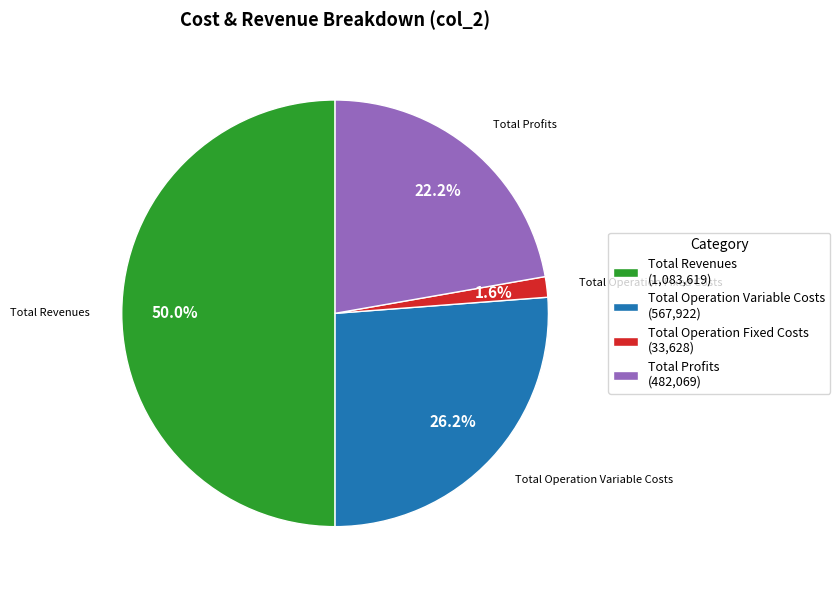

Combined, do Total Operation Variable Costs (567,922) and Total Revenues (1,083,619) account for over 50%?

Yes